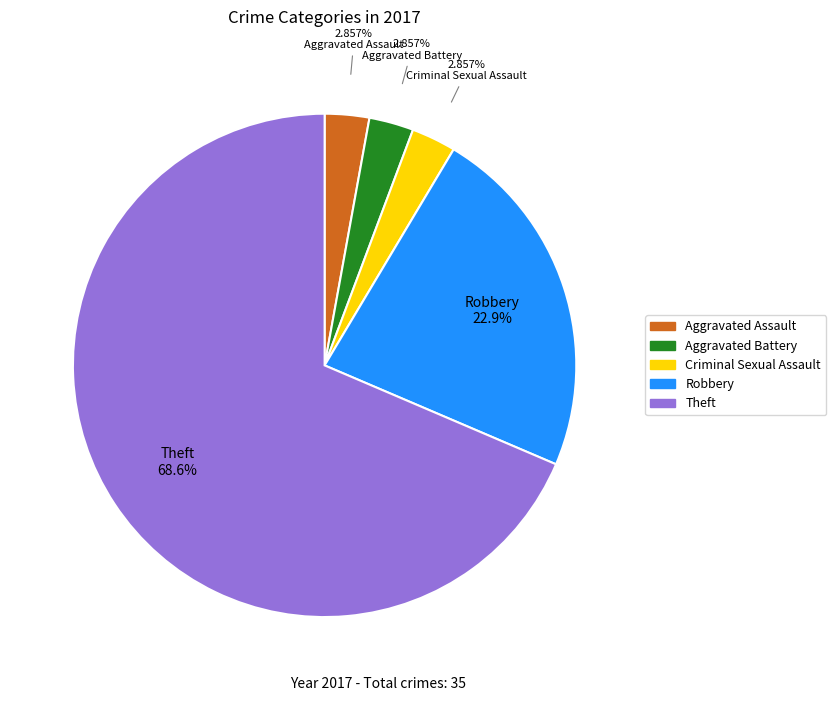

Approximately how many times larger is the value at Robbery compared to Aggravated Battery?

8.0